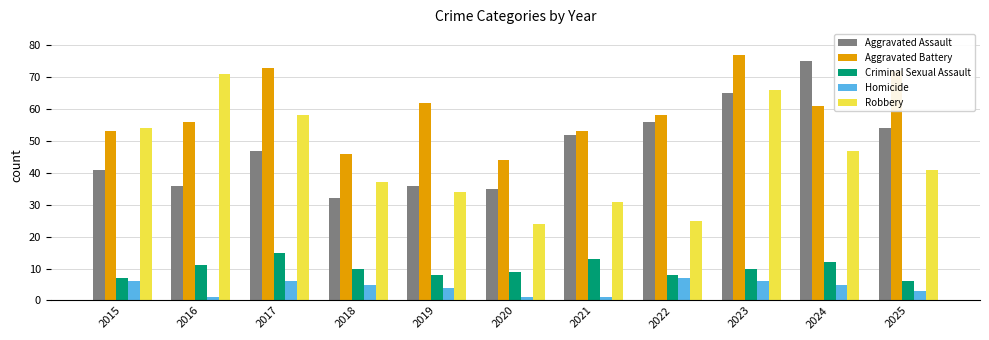

What is the difference between the highest and lowest values at 2019?

58